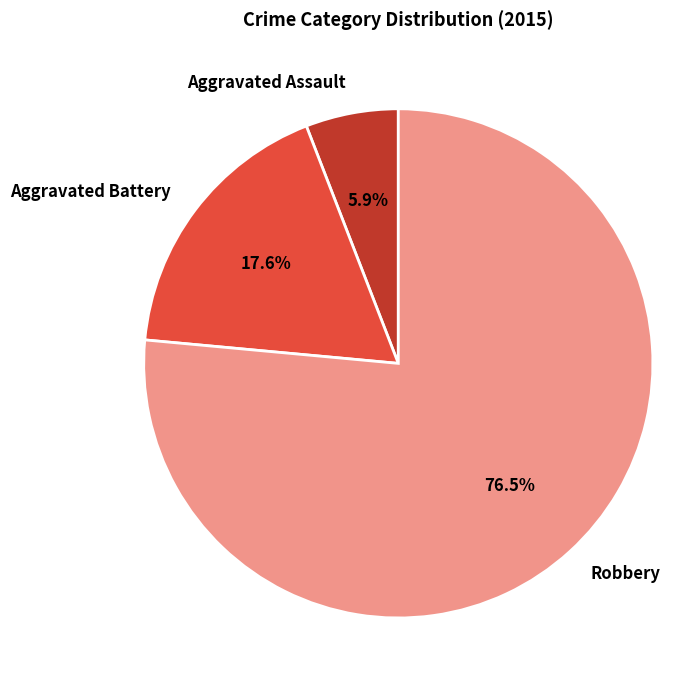

Is it true that Aggravated Assault is 6% of the pie?

True